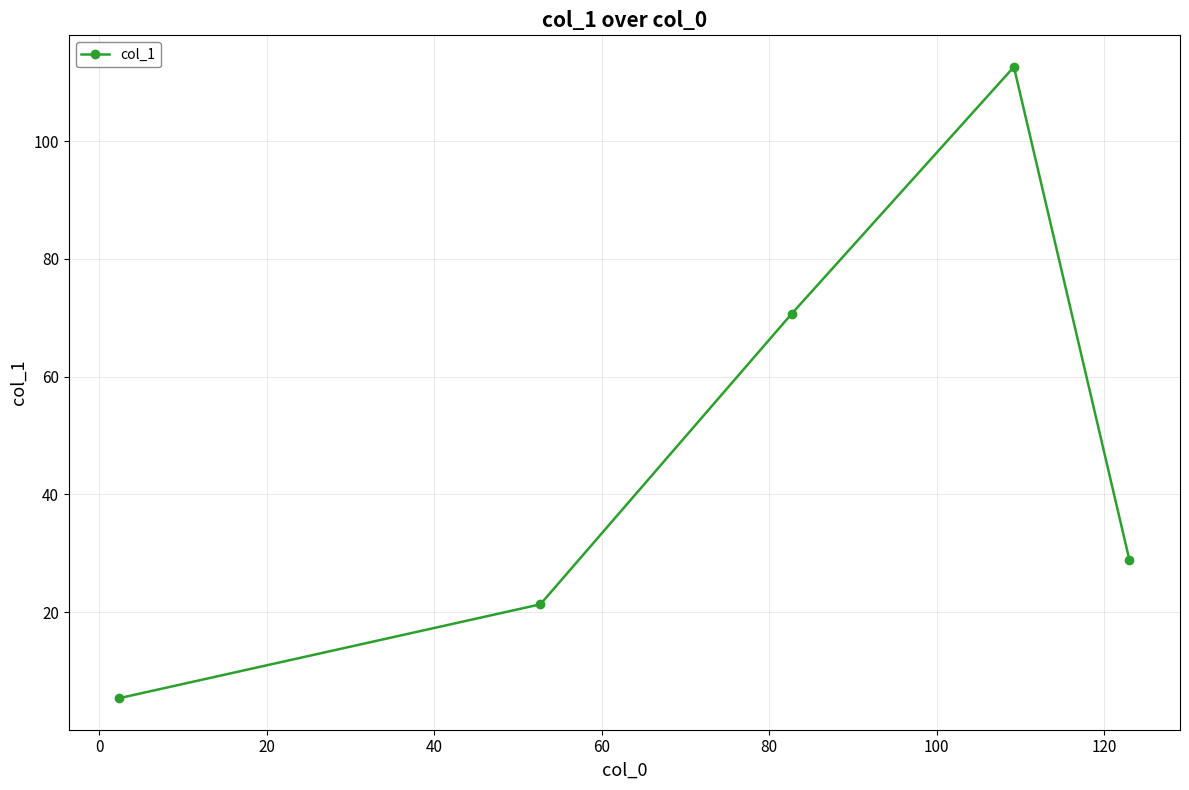

How many points are higher than both their immediate neighbors (excluding endpoints)?

1